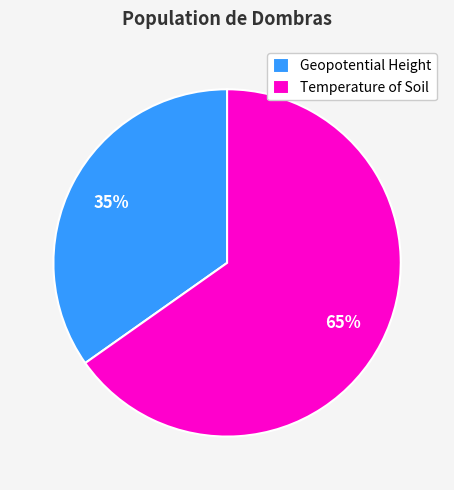

Do Temperature of Soil and Geopotential Height together represent more than half of the pie?

Yes